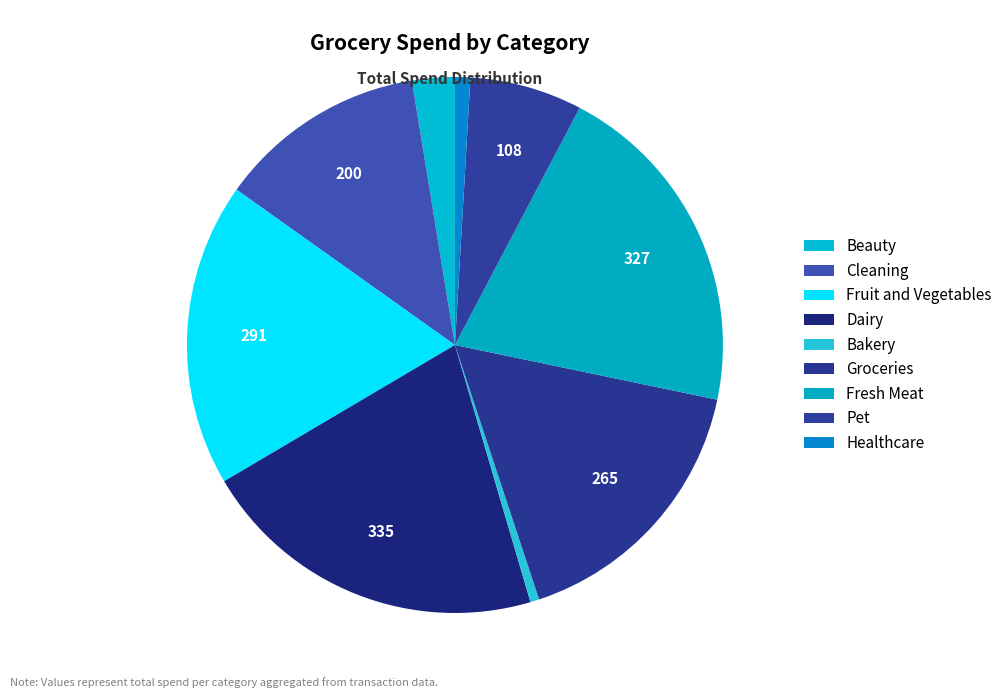

To the nearest percent, what portion does Groceries represent?

17%